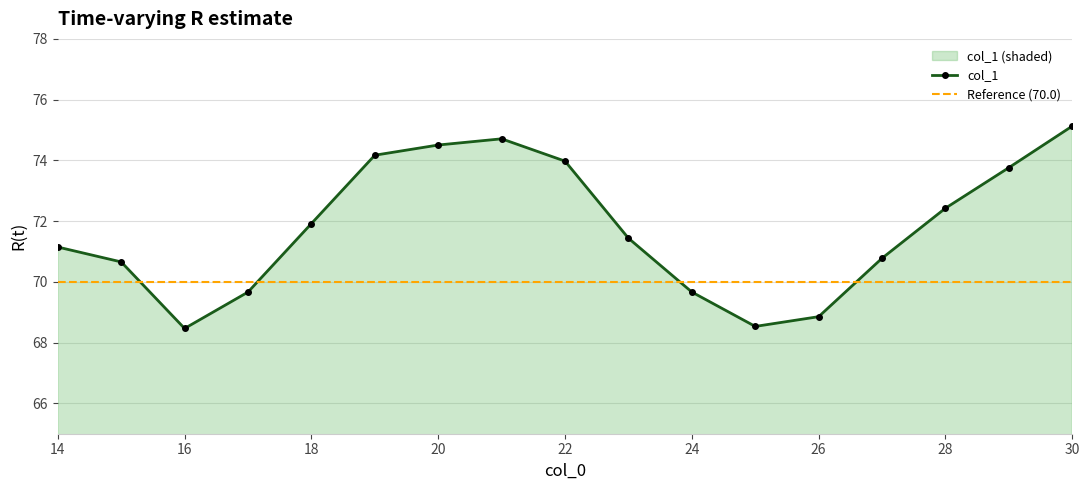

How many lines are shown in the chart?

1